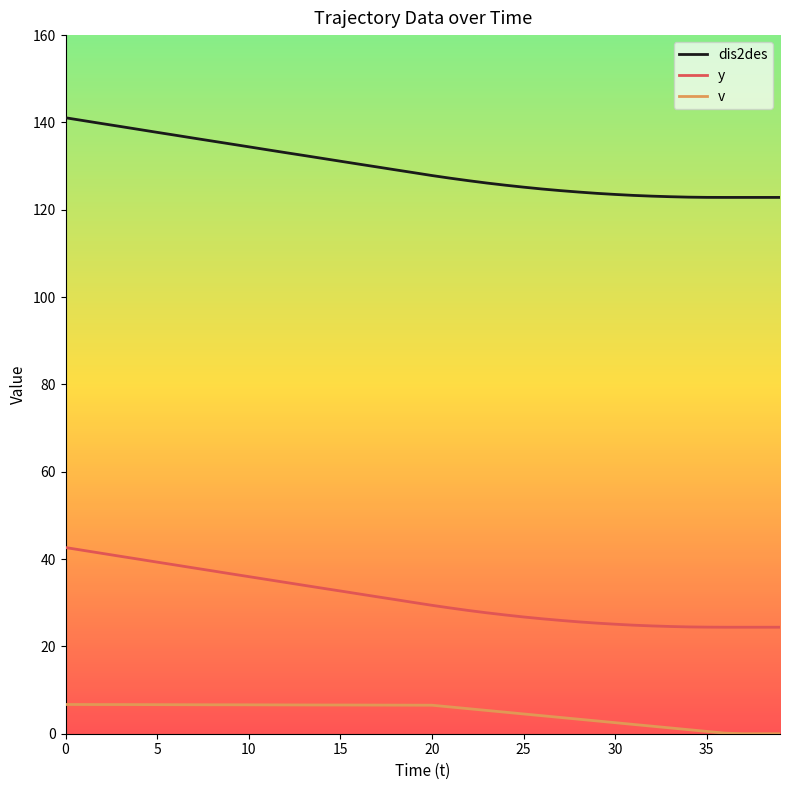

What is the difference between the maximum and minimum values in the dis2des series?

18.2